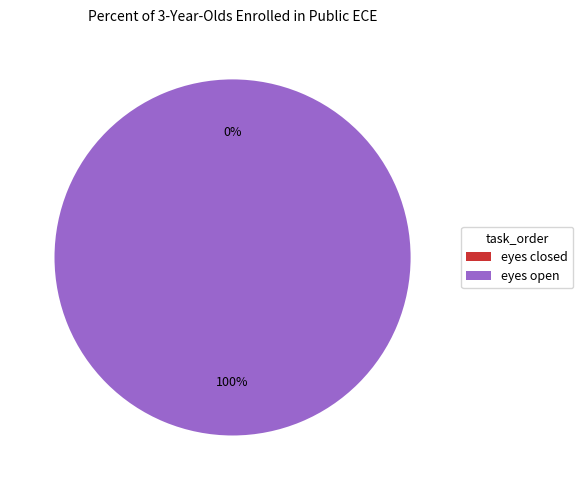

To the nearest percent, what is the difference between the largest and smallest slice percentages?

100%